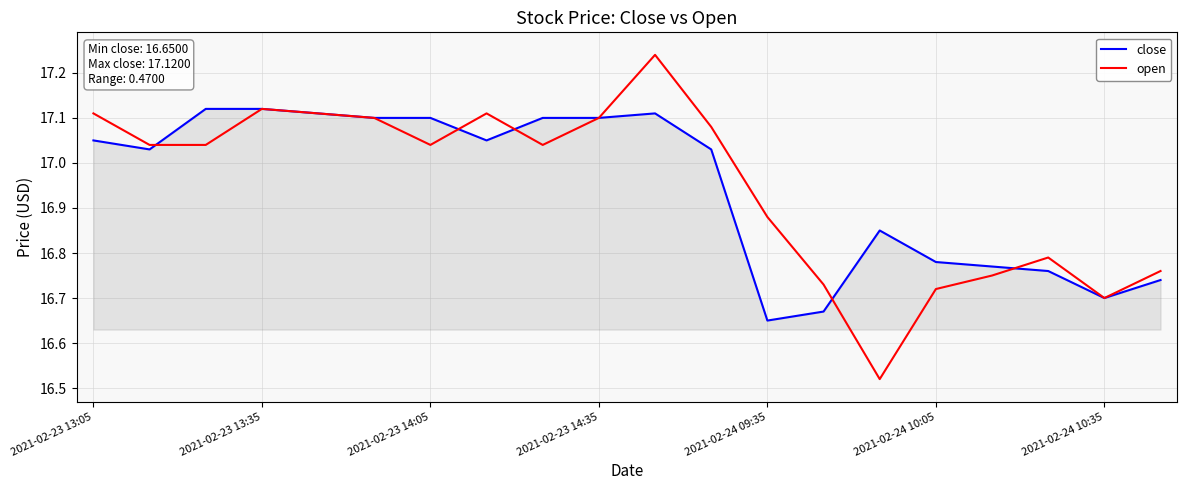

What is the difference between the maximum and minimum values in the close series?

0.5